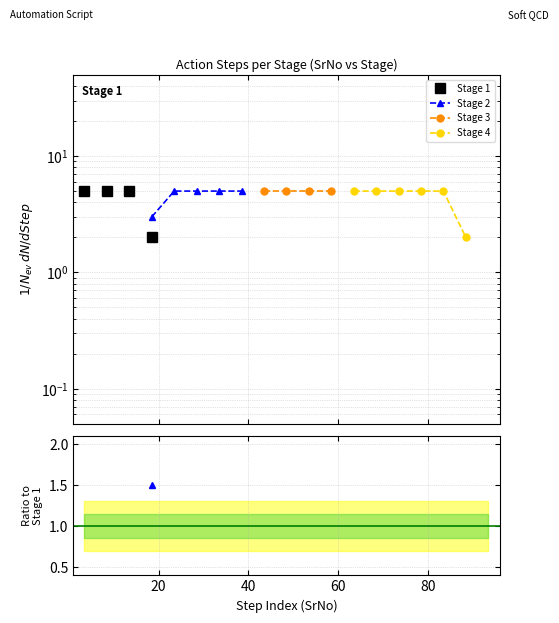

List the series in order of their peak value, highest first.

Stage 1, Stage 2, Stage 3, Stage 4